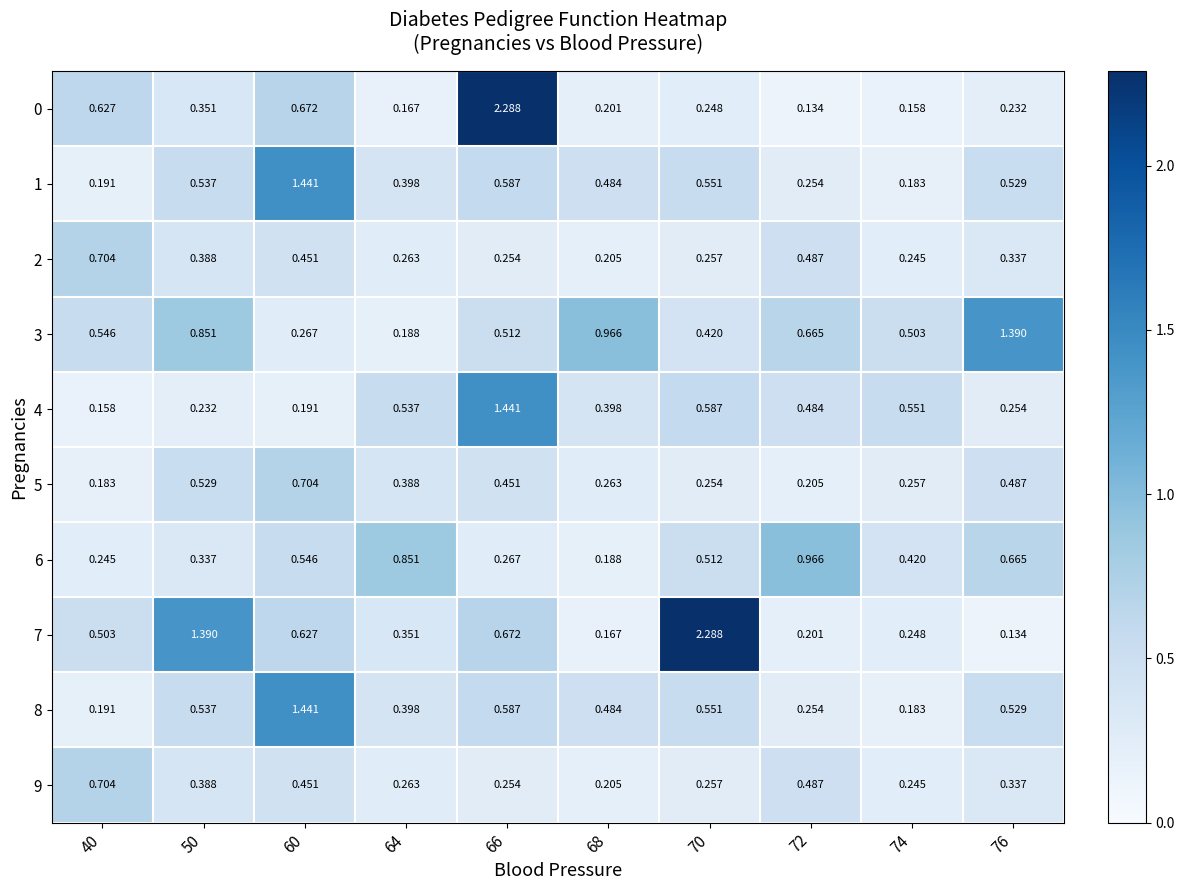

Is the value of 7 at 40 greater than the value of 0 at 72?

Yes